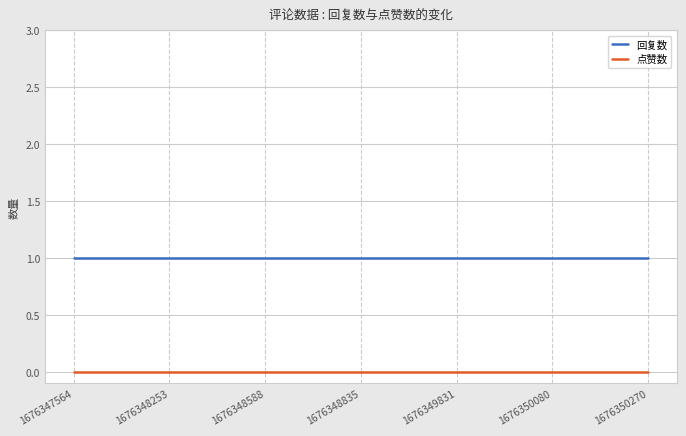

What is the difference between the highest and lowest values at 1676348835?

1